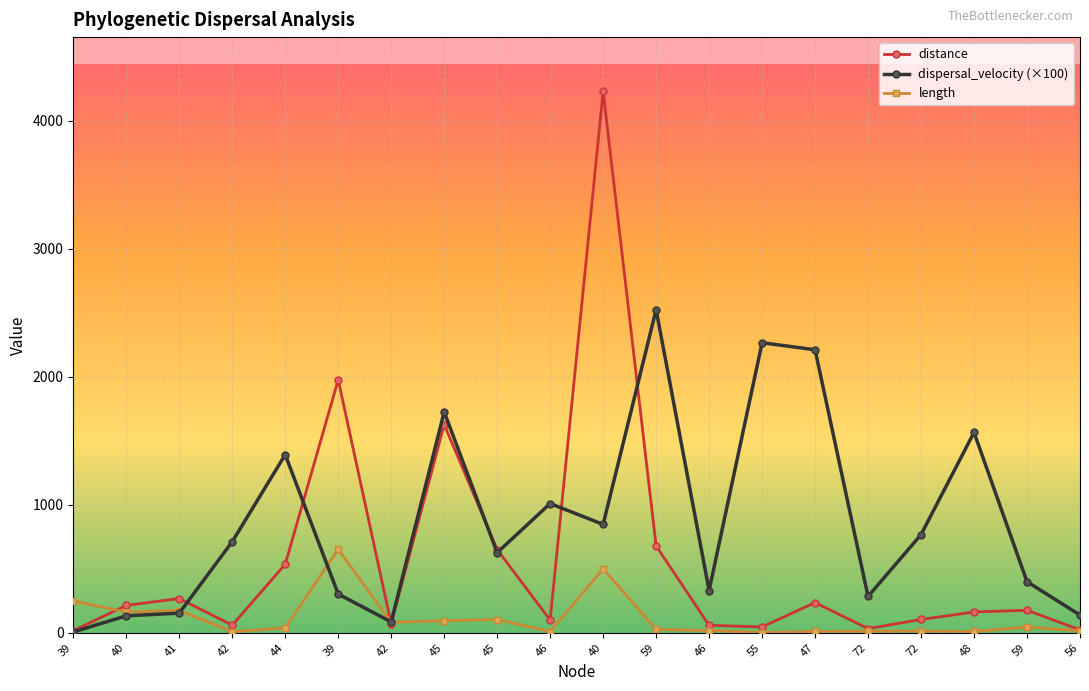

What is the value of the length point at the 5th from the left?

38.5